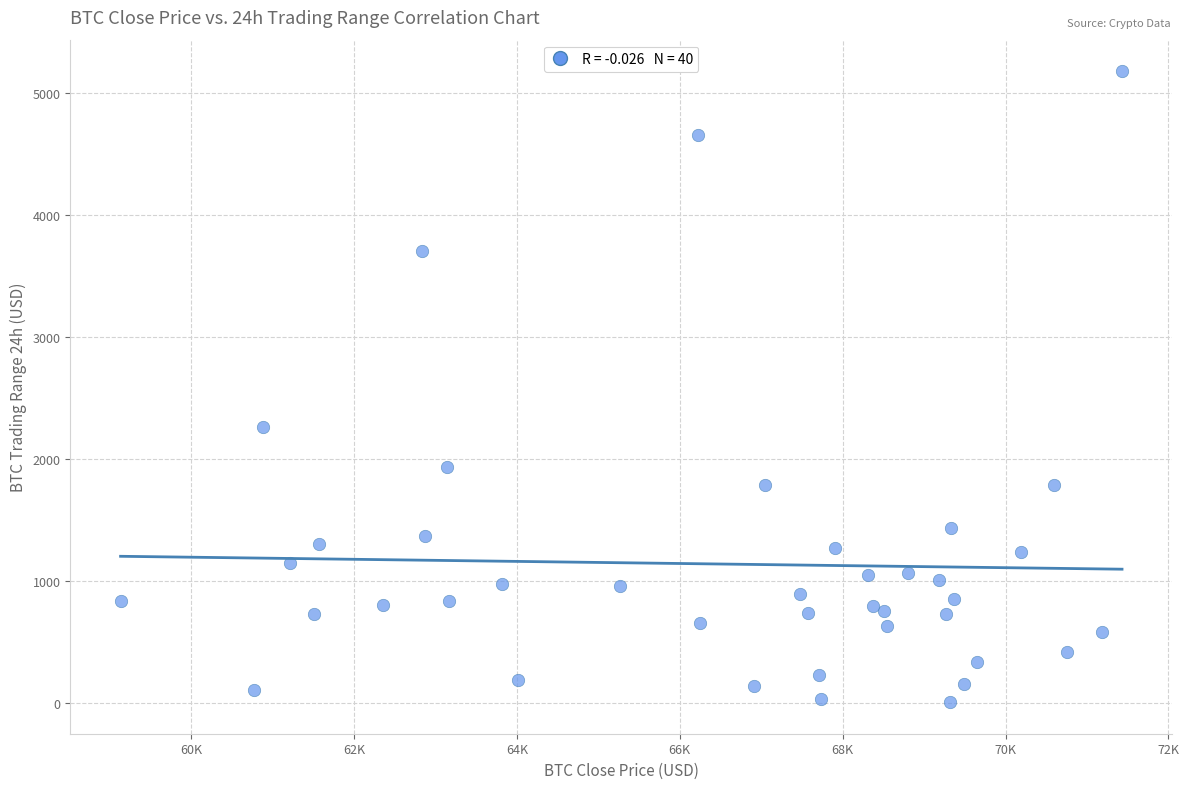

What Y value in the scatter plot is closest to 2593?

2260.4